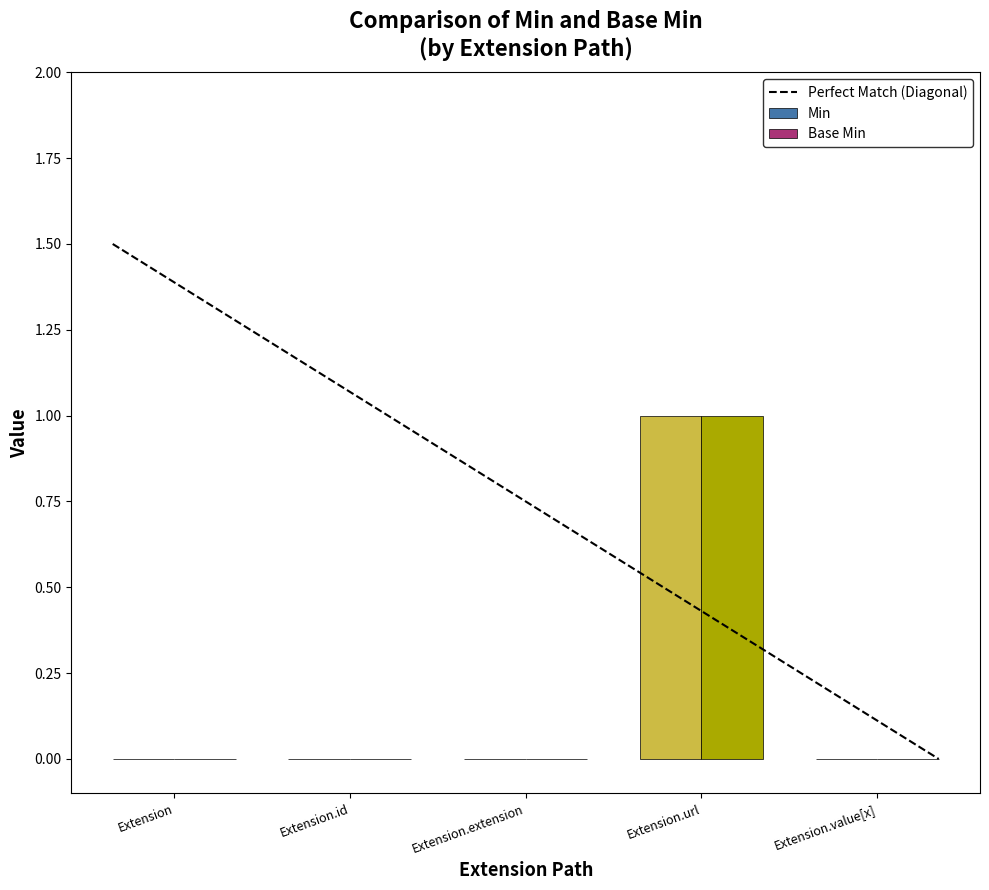

Which category has the highest value in the Base Min series?

Extension.url